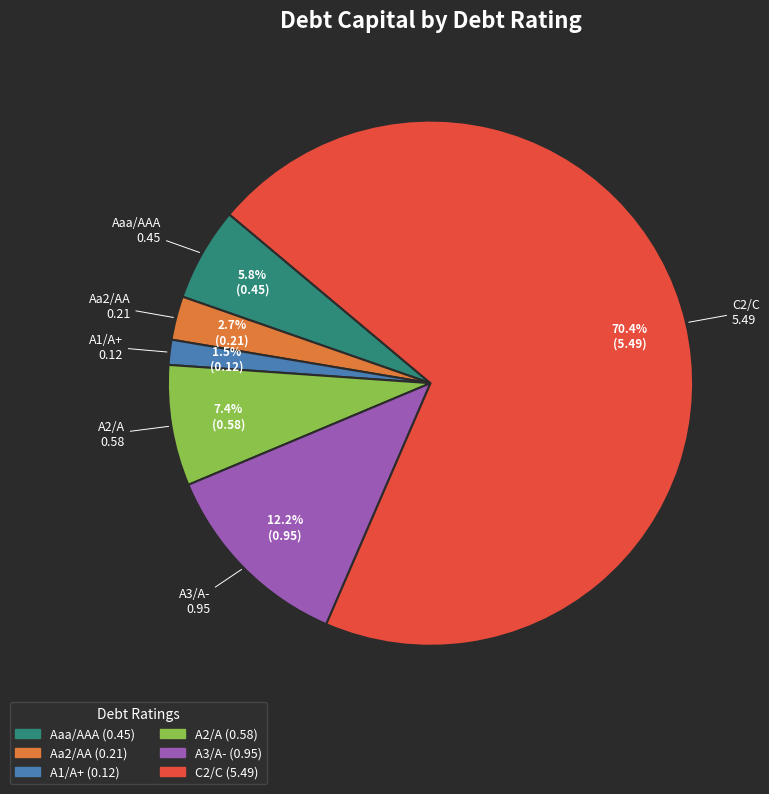

To the nearest percent, what portion does Aaa/AAA represent?

6%